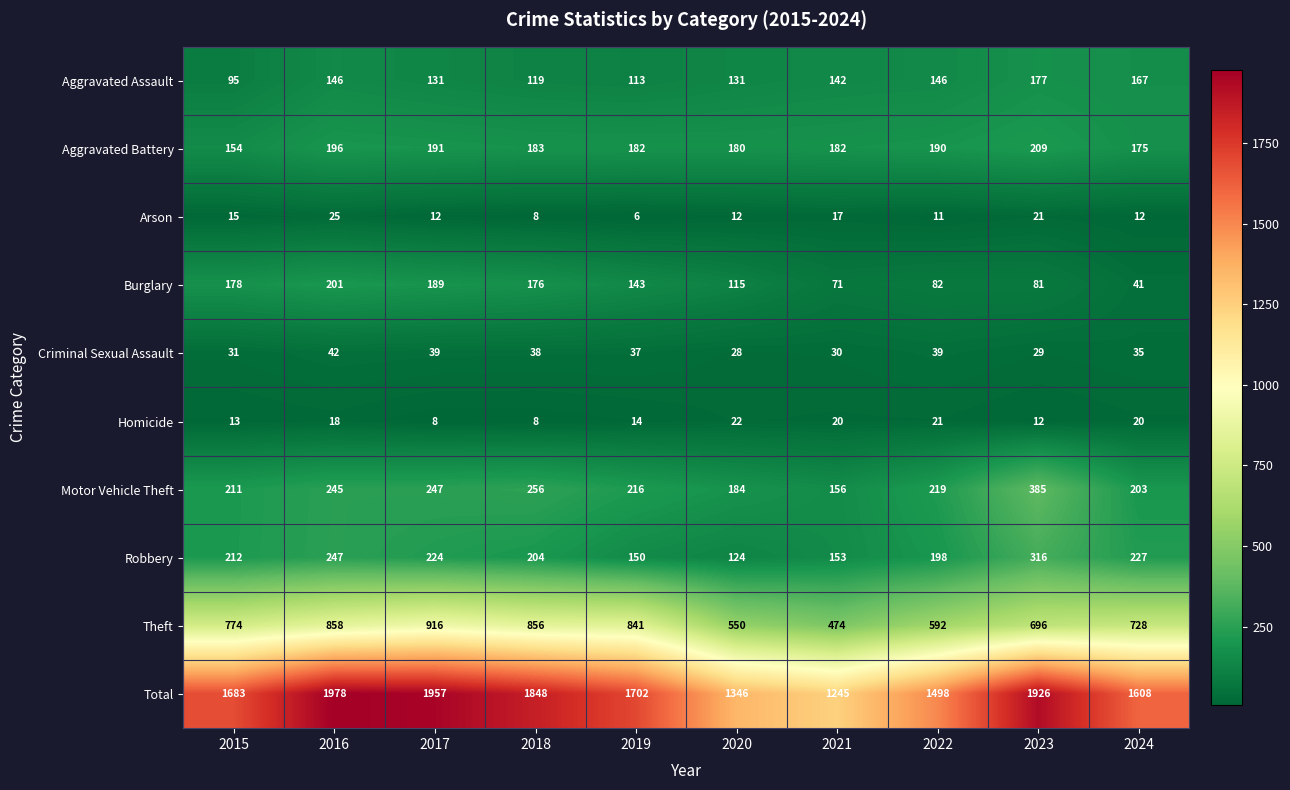

How many series are shown in this chart?

10